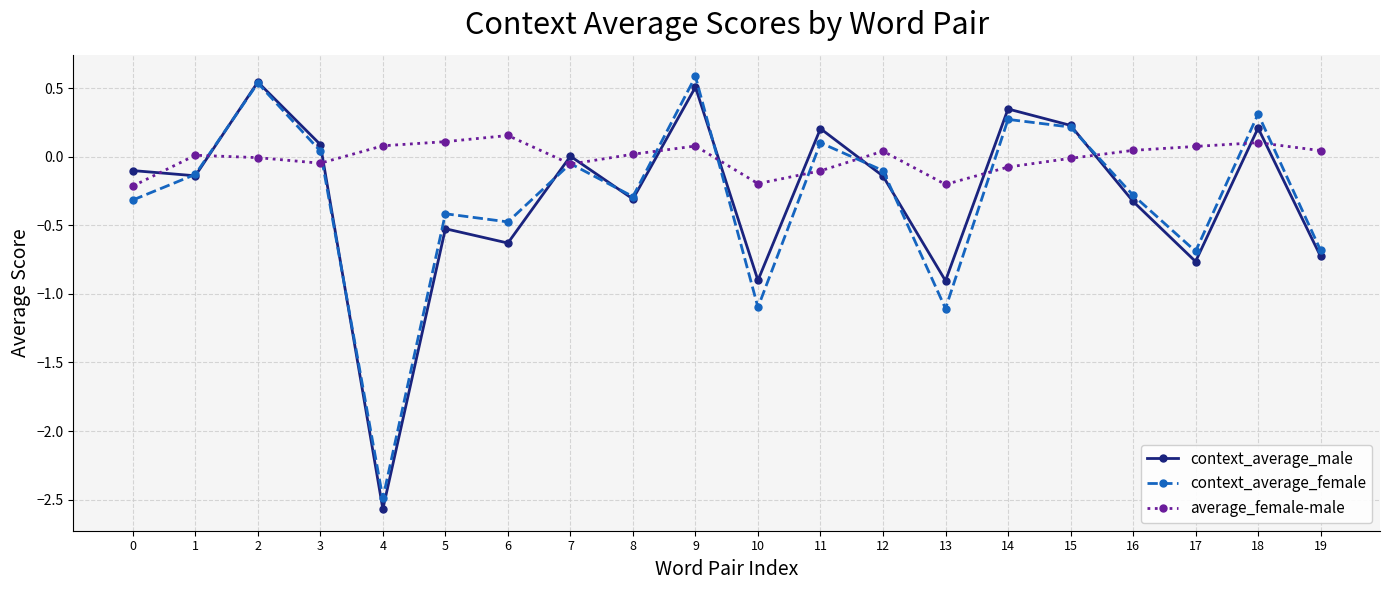

True or false: context_average_female has a value of -0.7 at 10.

False